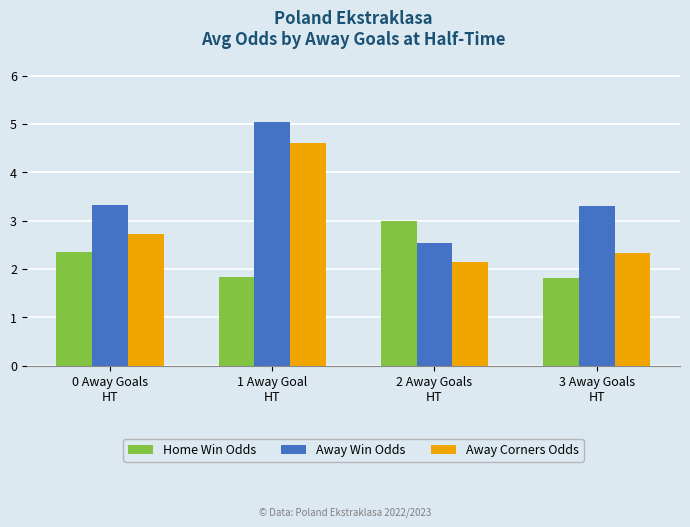

The Away Win Odds series shows 2.5 at 2 Away Goals
HT. True or false?

True